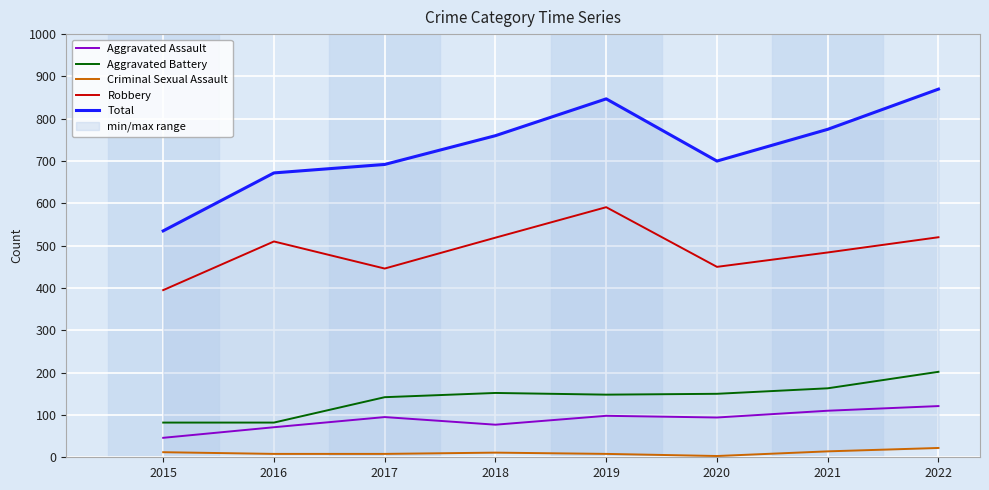

Reading left to right, list all the values displayed in this chart.

Aggravated Assault: 46	71	95	77	98	94	110	121
Aggravated Battery: 82	82	142	152	148	150	163	202
Criminal Sexual Assault: 12	8	8	11	8	3	14	22
Robbery: 395	510	446	519	591	450	484	520
Total: 535	672	692	760	847	700	775	870